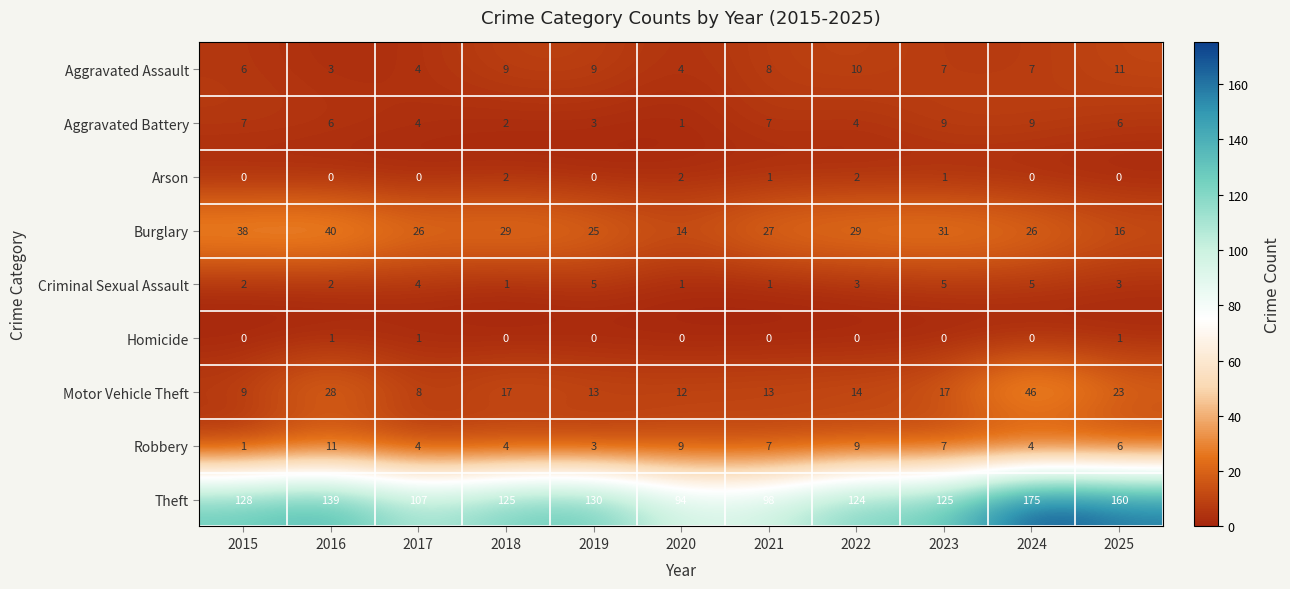

Which category has the highest value across all series?

2024